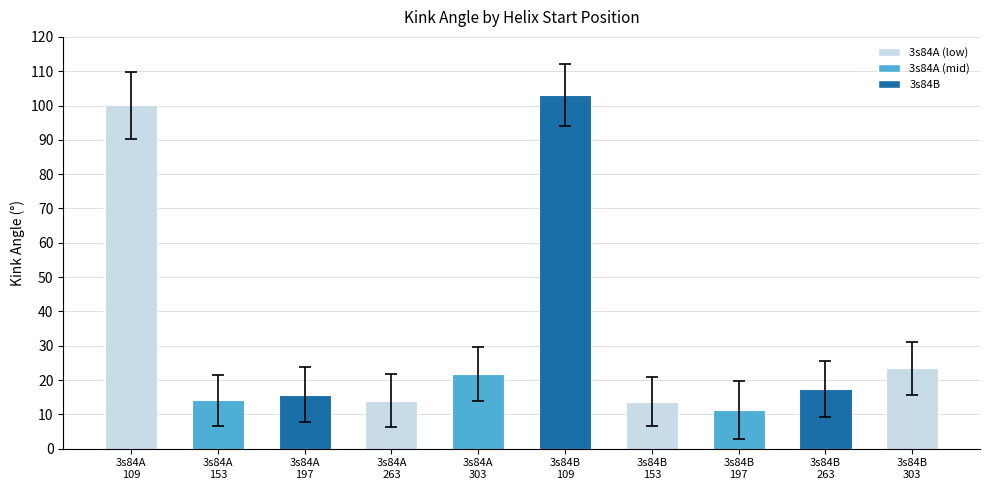

The chart shows a value of 13.7 at 3s84B
153. True or false?

True